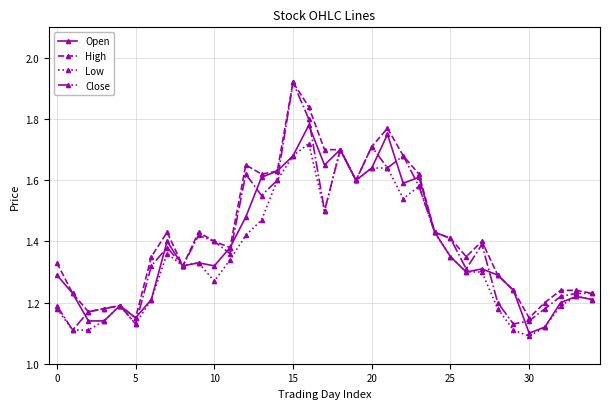

True or false: Low has more than 2 interior local peaks.

True